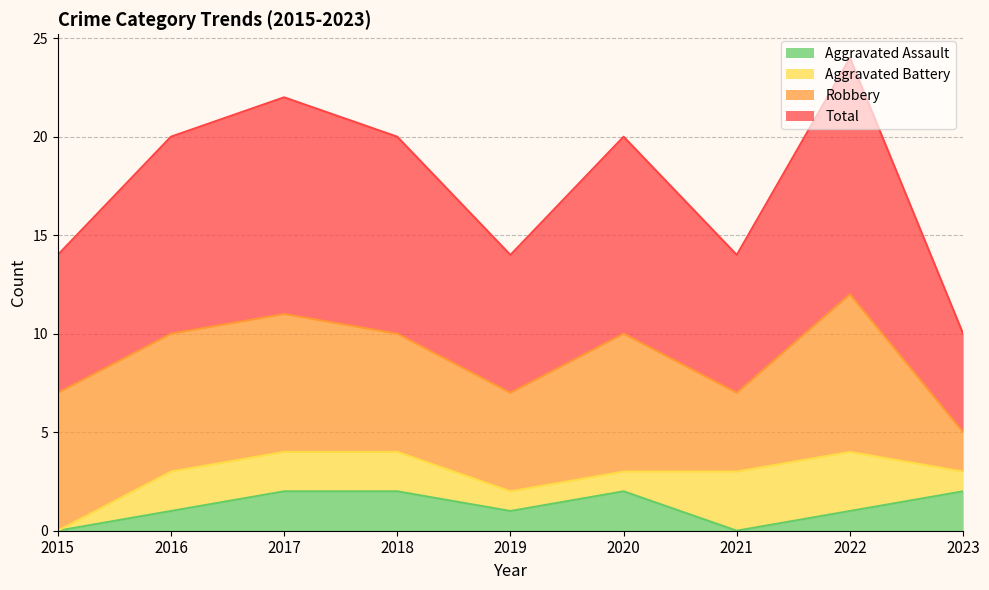

How many interior local valleys does the Aggravated Assault series have?

2